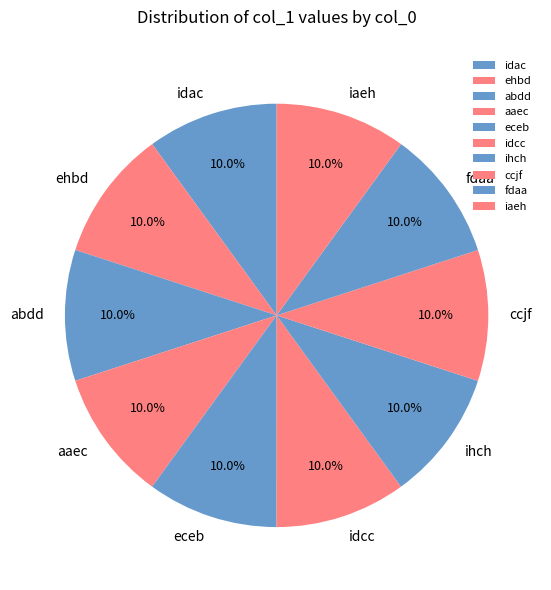

What percentage do fdaa and iaeh together represent?

20.0%